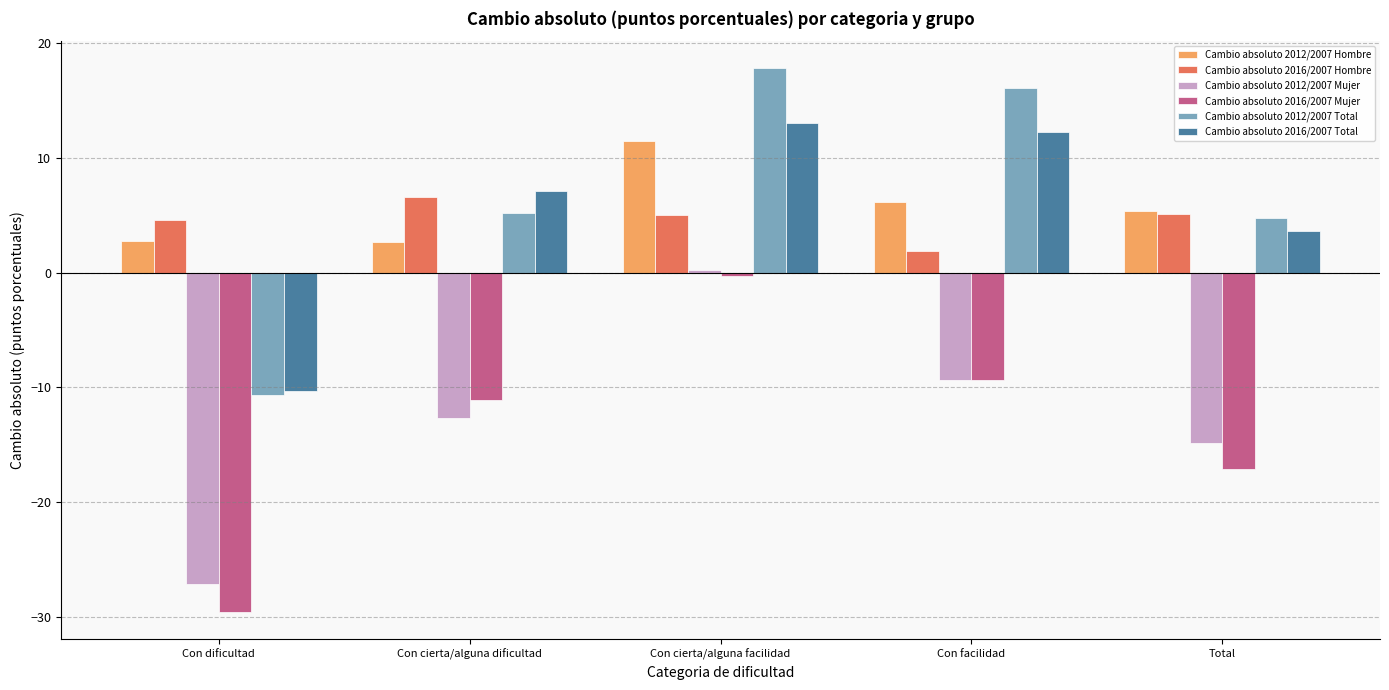

What are all the series names shown in the legend?

Cambio absoluto 2012/2007 Hombre, Cambio absoluto 2016/2007 Hombre, Cambio absoluto 2012/2007 Mujer, Cambio absoluto 2016/2007 Mujer, Cambio absoluto 2012/2007 Total, Cambio absoluto 2016/2007 Total